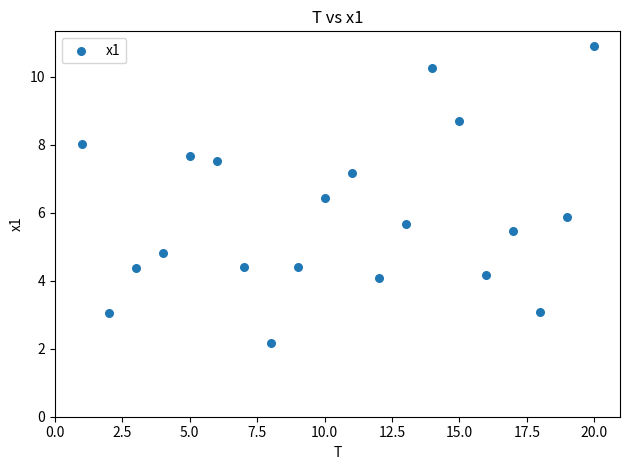

What is the range of Y values (max minus min)?

8.7